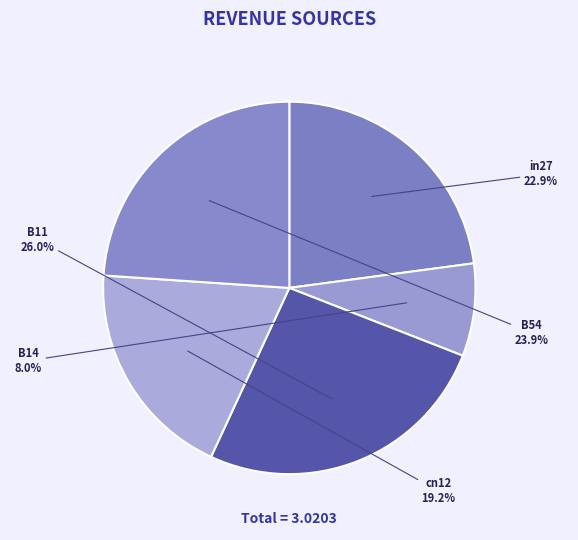

Which slice is the largest?

B11